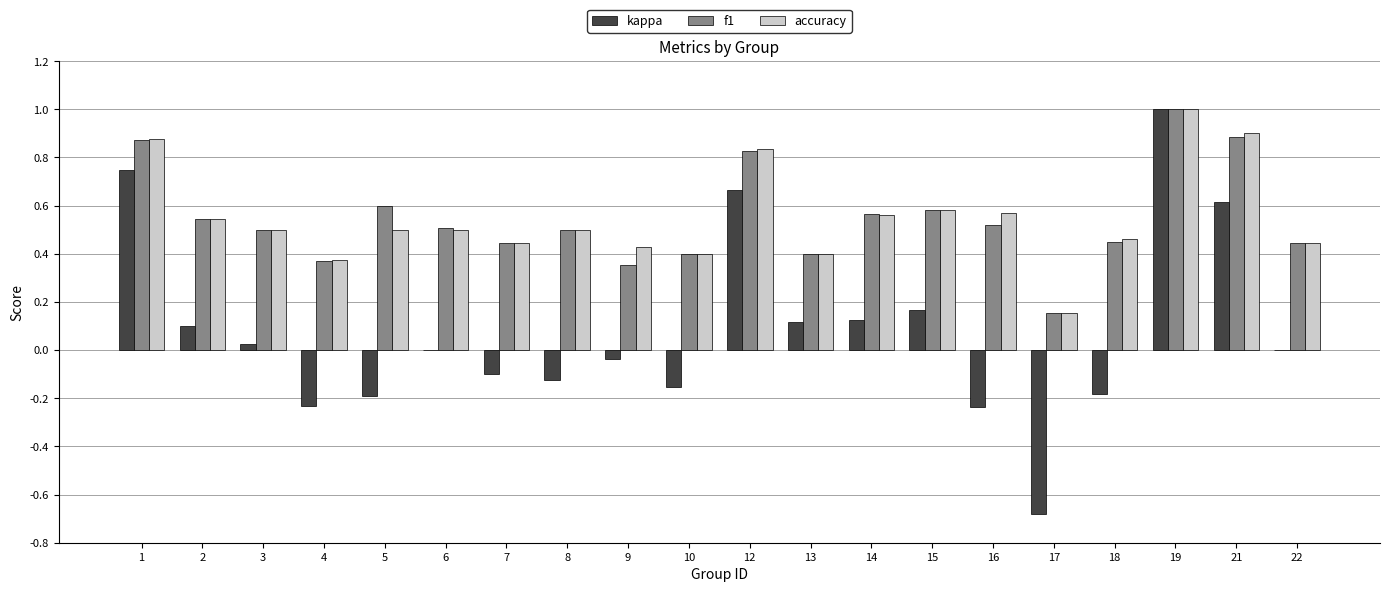

Between 14 and 16, which series saw the biggest shift?

kappa